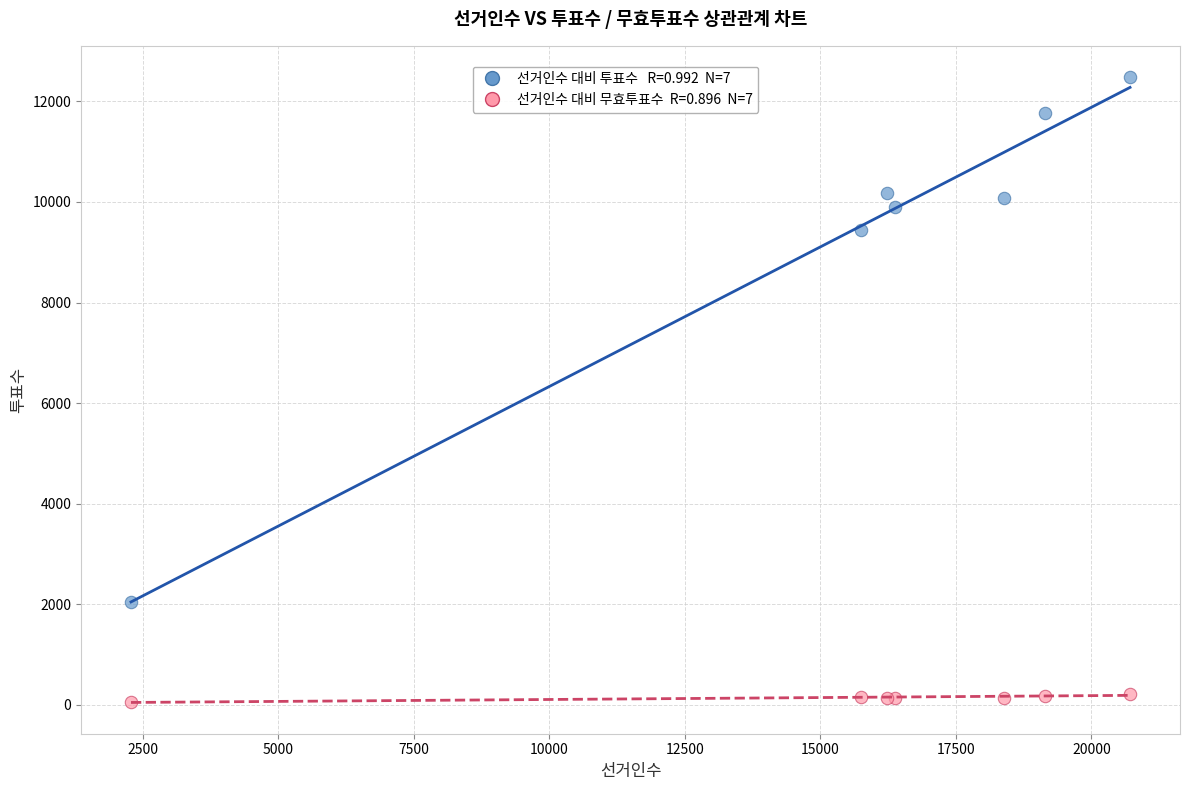

Across all series, what Y value is closest to 6270?

9434